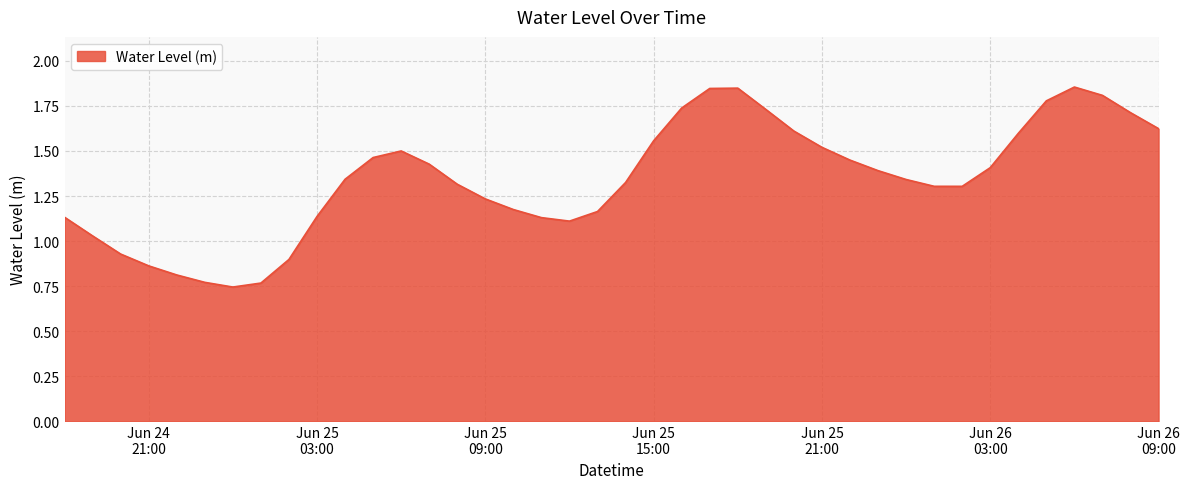

Where is the first local maximum?

2023-06-25 06:00:00